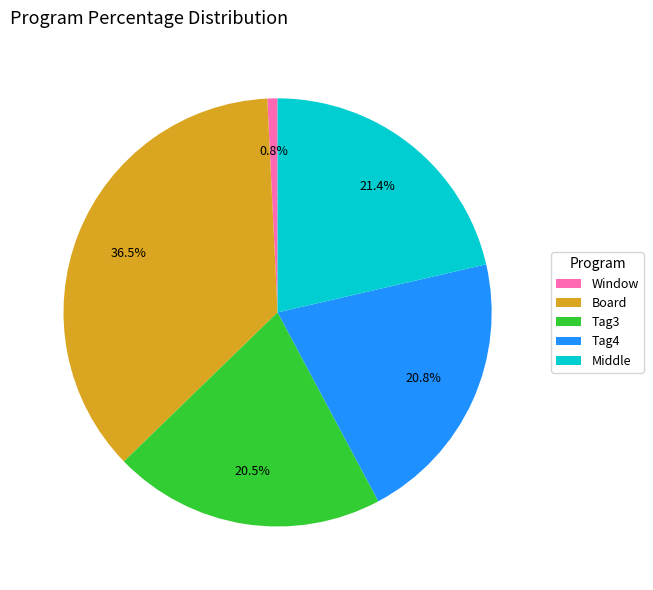

How much of the chart is everything except Tag3?

79.5%